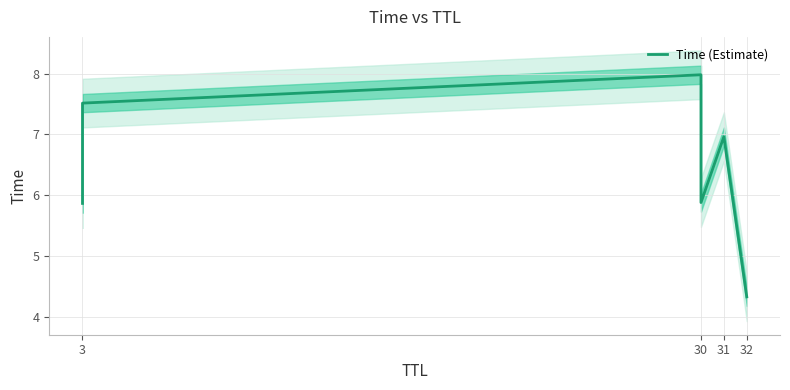

Which has a higher value, 3 or 3?

3